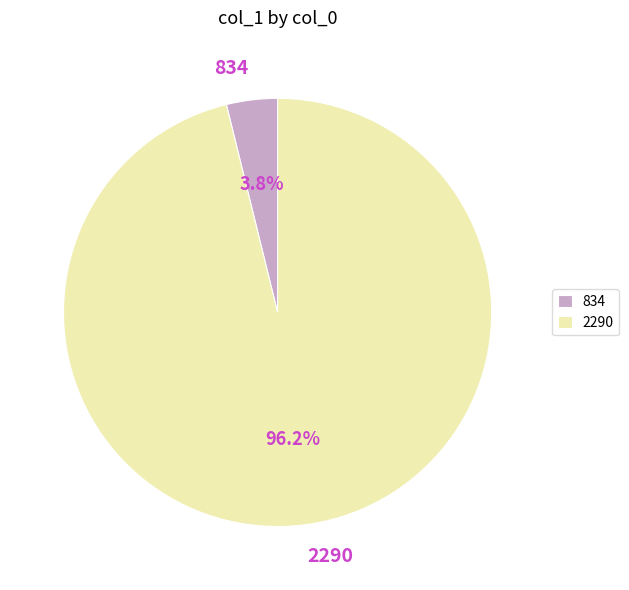

Rank the categories by value from highest to lowest.

2290, 834